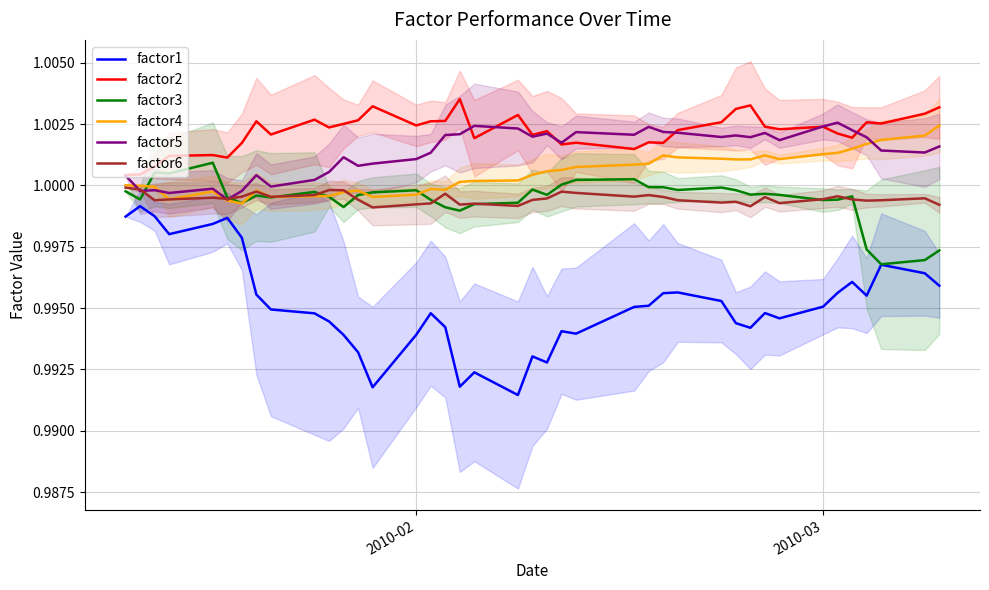

True or false: factor4 and factor1 intersect in this chart.

False